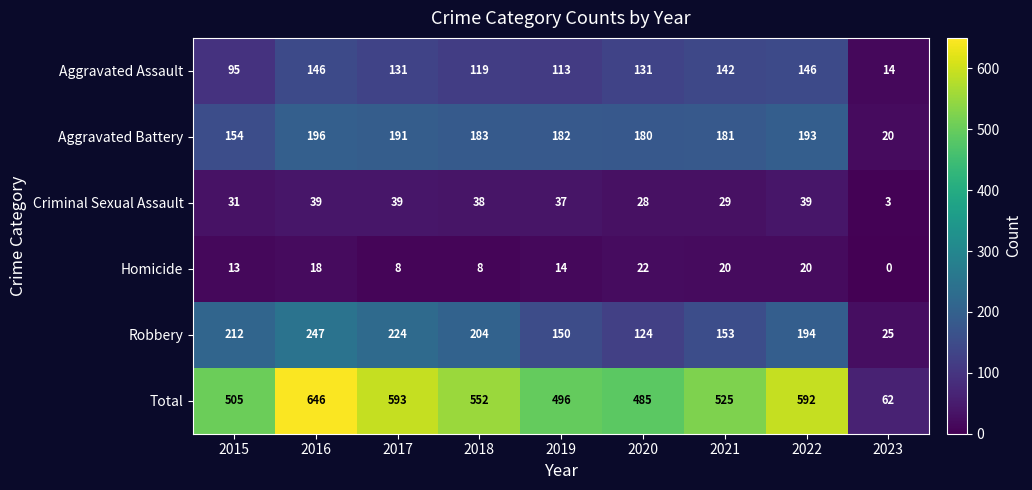

Which series has the largest range (max minus min)?

Total